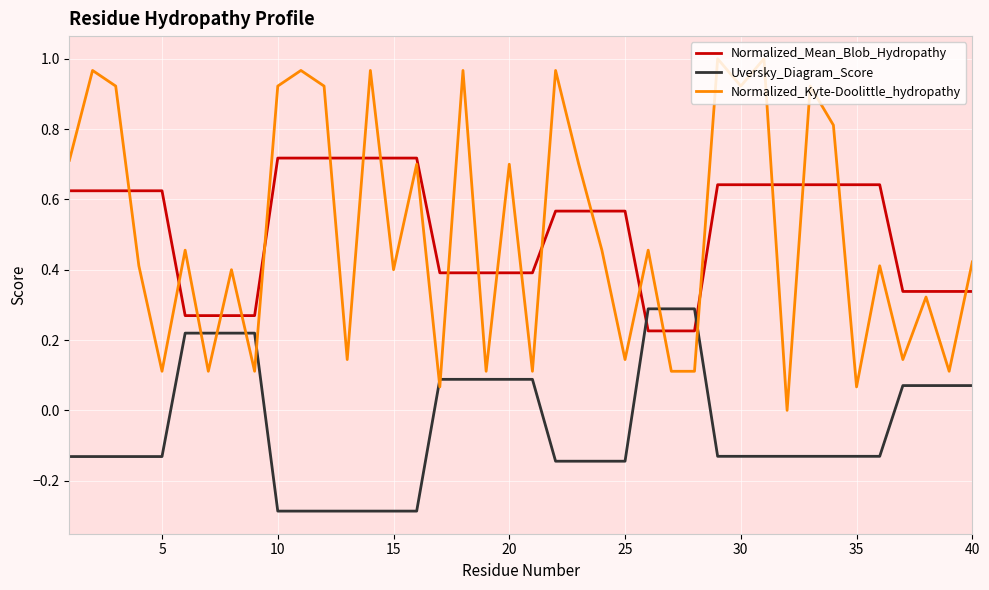

List the series in order of their peak value, highest first.

Normalized_Kyte-Doolittle_hydropathy, Normalized_Mean_Blob_Hydropathy, Uversky_Diagram_Score